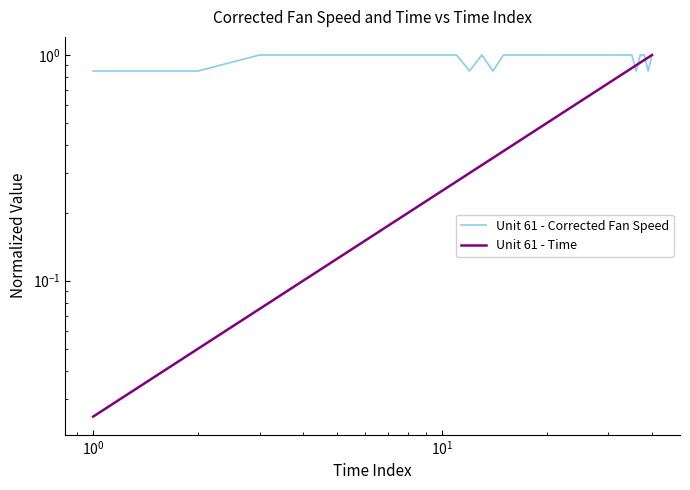

The Unit 61 - Corrected Fan Speed series shows 0.4 at 25. True or false?

False